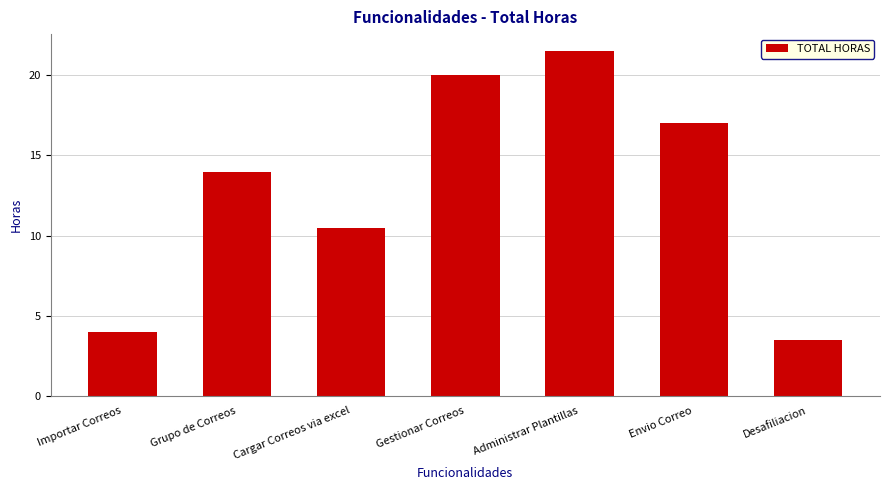

How many series are shown in this chart?

1